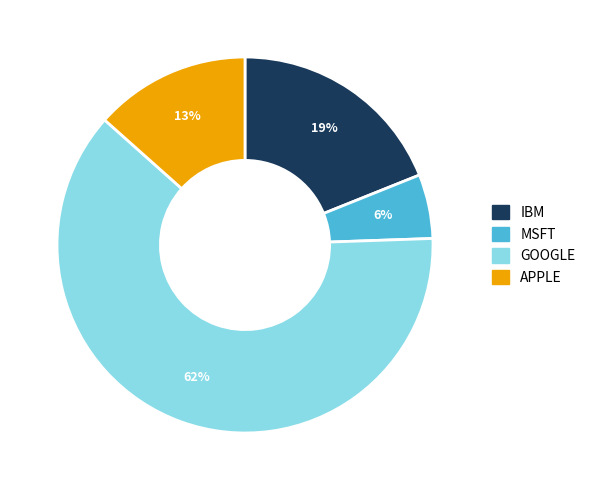

To the nearest percent, what percentage of the pie is GOOGLE?

62%